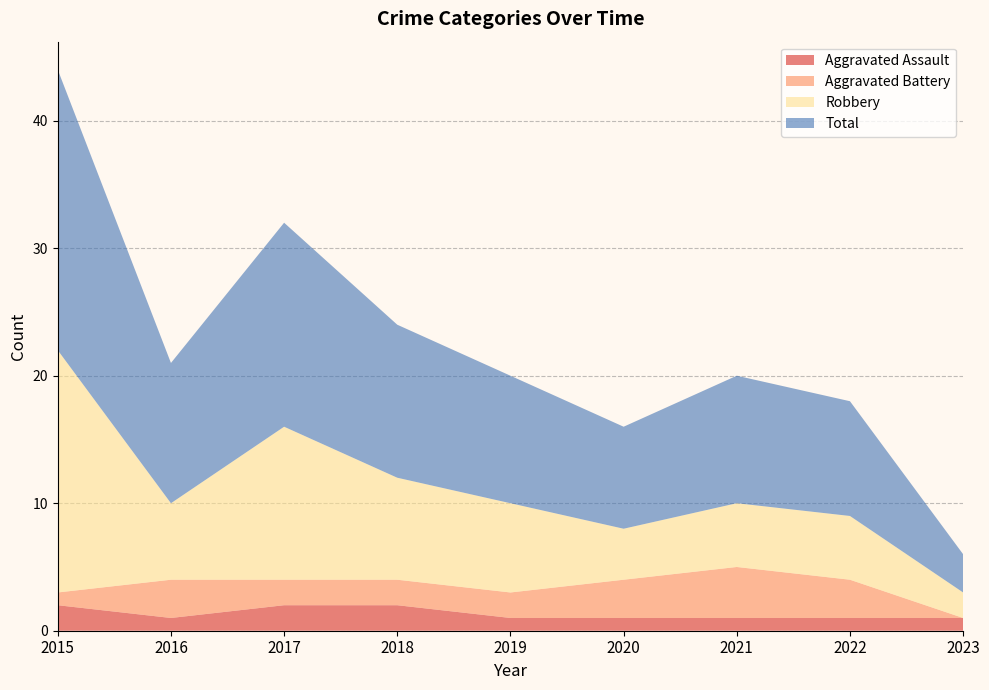

Reading left to right, extract all data points from this chart.

Aggravated Assault: 2	1	2	2	1	1	1	1	1
Aggravated Battery: 1	3	2	2	2	3	4	3	0
Robbery: 19	6	12	8	7	4	5	5	2
Total: 22	11	16	12	10	8	10	9	3